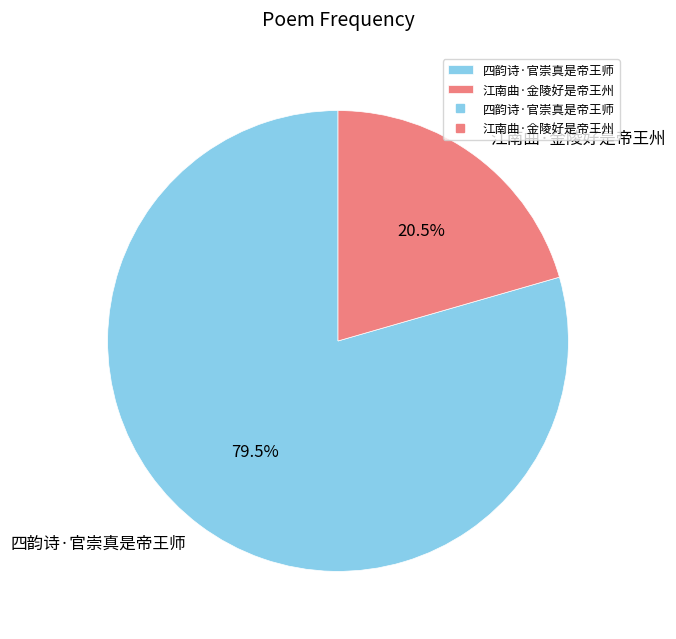

Is it true that 四韵诗·官崇真是帝王师 is 92% of the pie?

False